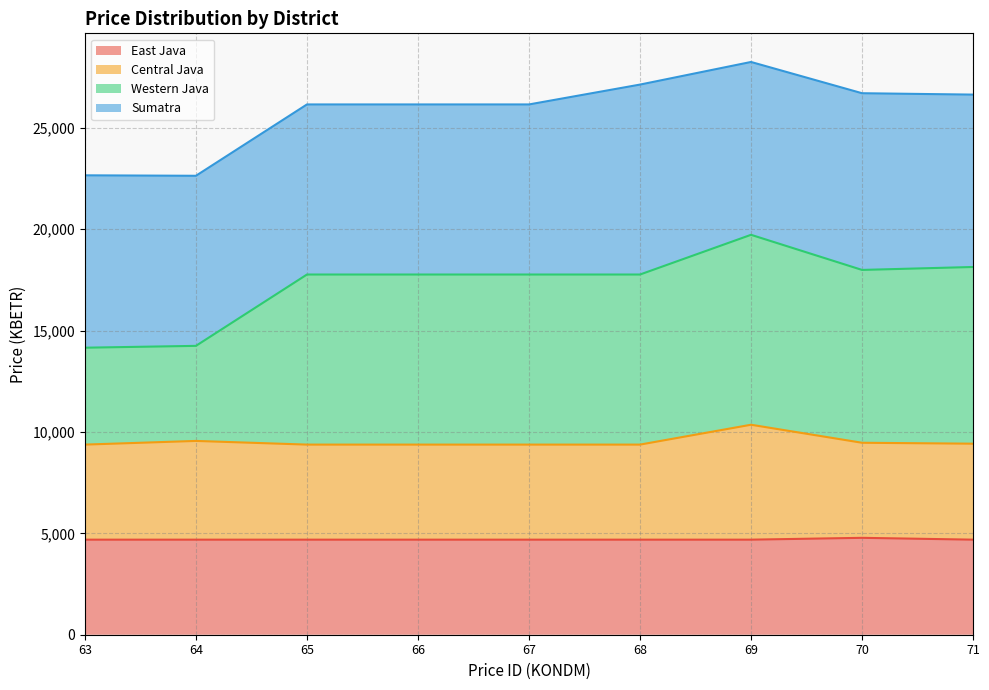

True or false: East Java and Central Java cross at least once.

False